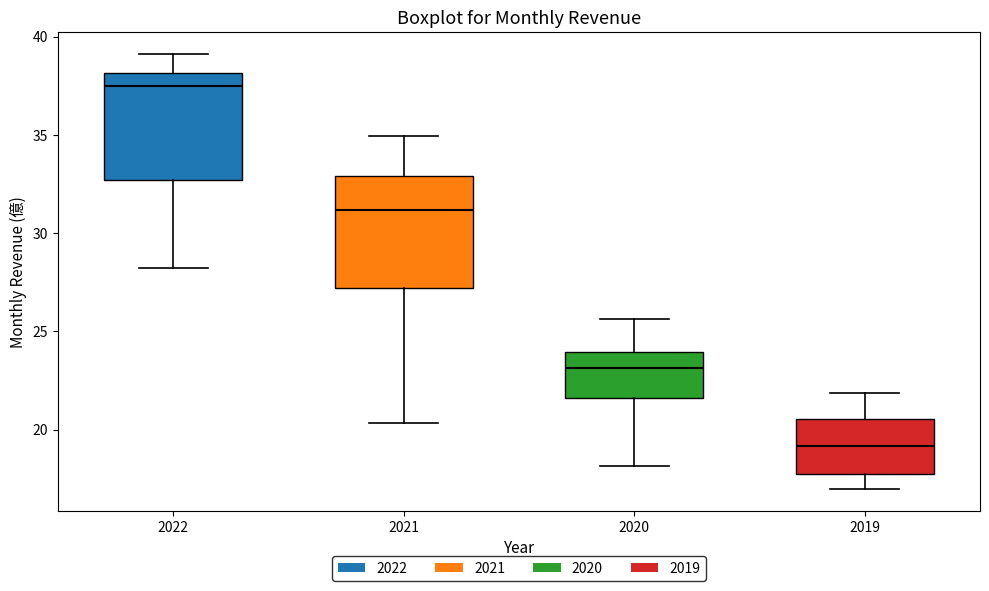

Which box's median line is the lowest?

2019